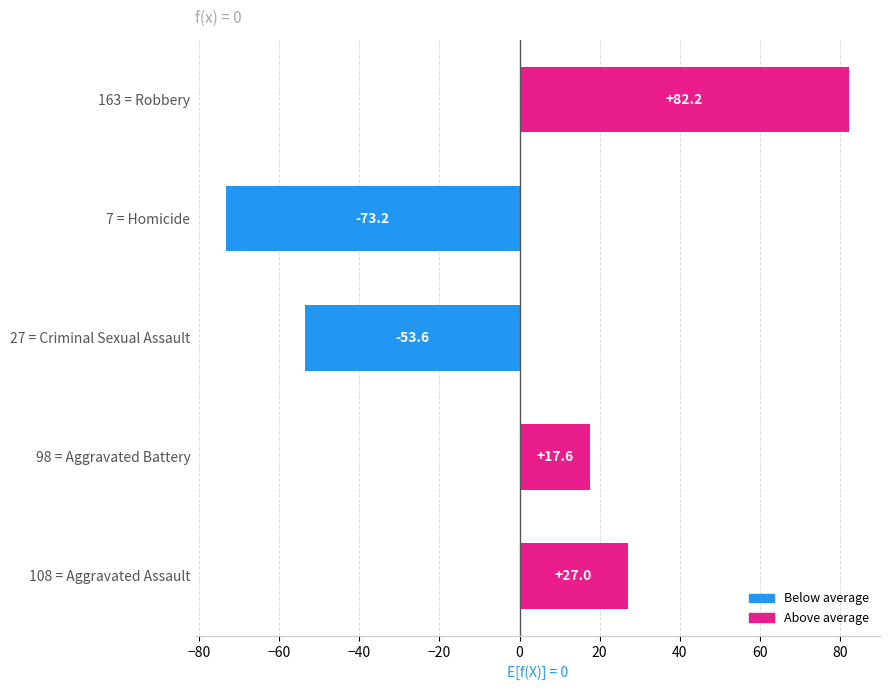

Which has a higher value, 27 = Criminal Sexual Assault or 98 = Aggravated Battery?

98 = Aggravated Battery